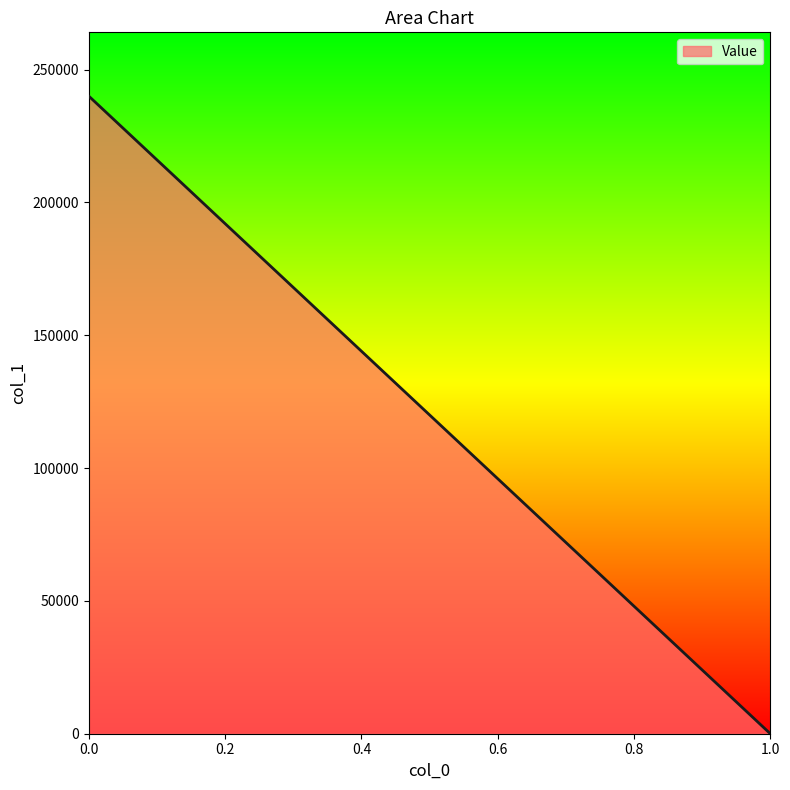

The chart shows a value of 239997.7 at 0. True or false?

True